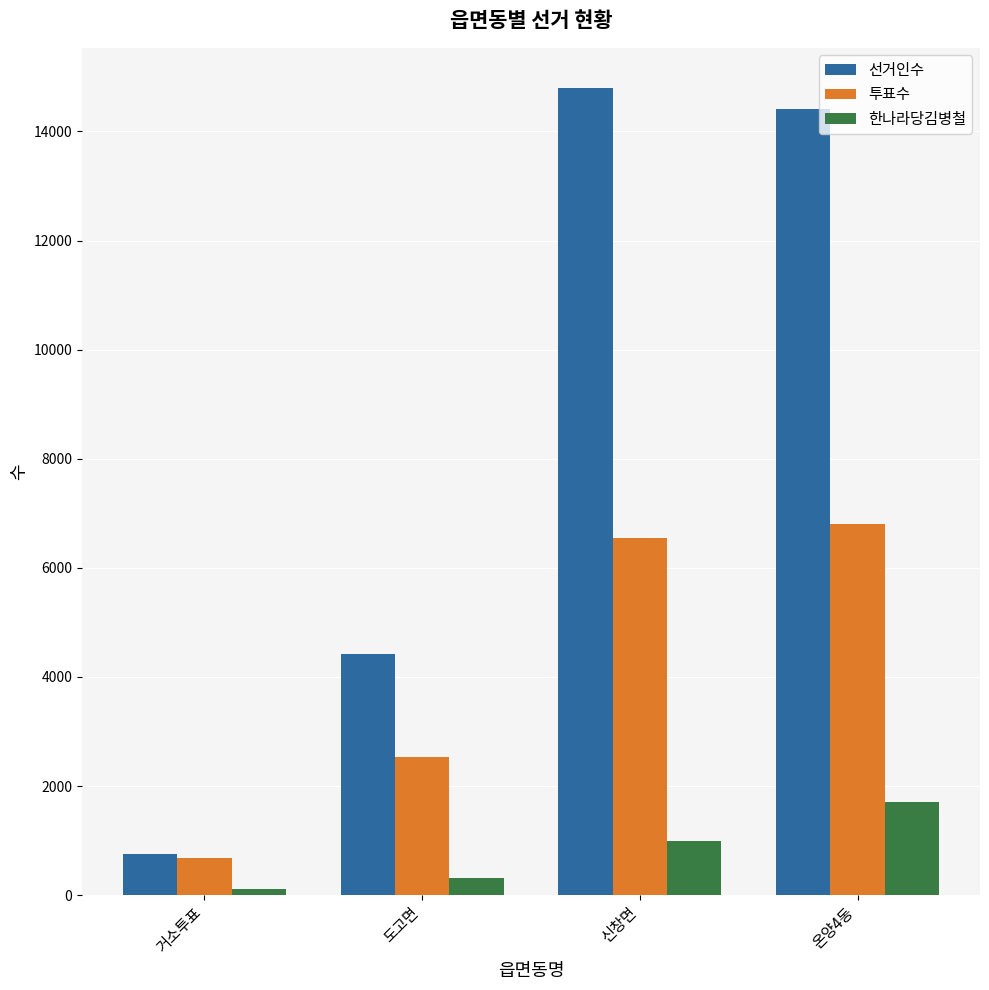

What is the difference between the 투표수 values at 신창면 and 거소투표?

5851